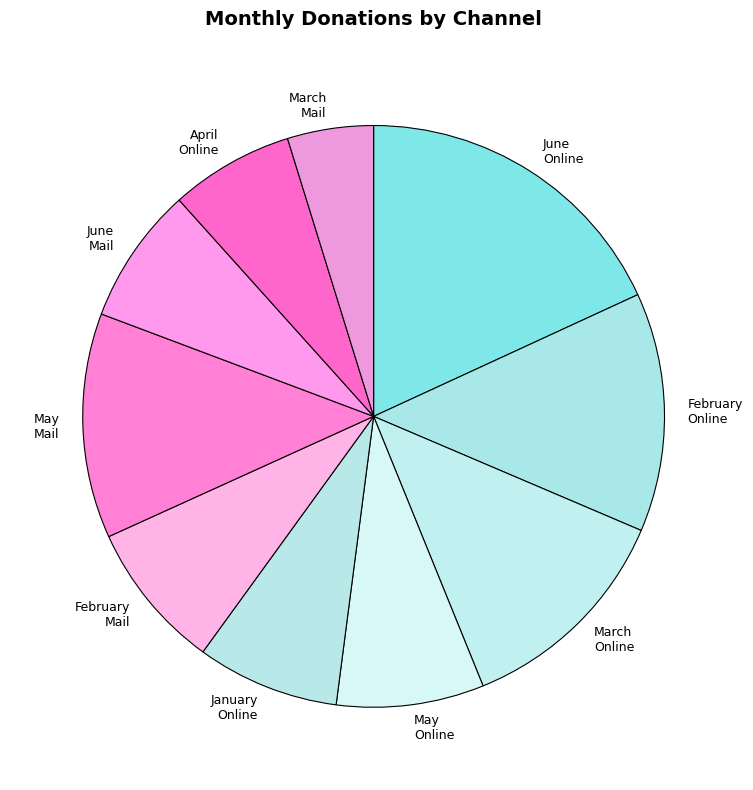

Between March Mail and May Online, which is larger?

May Online